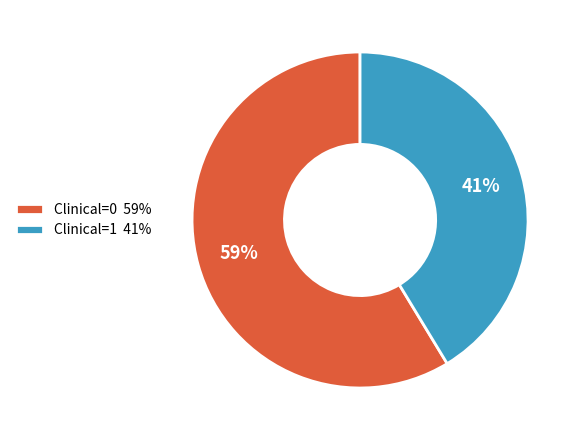

Rank the categories by value from highest to lowest.

Clinical=0, Clinical=1